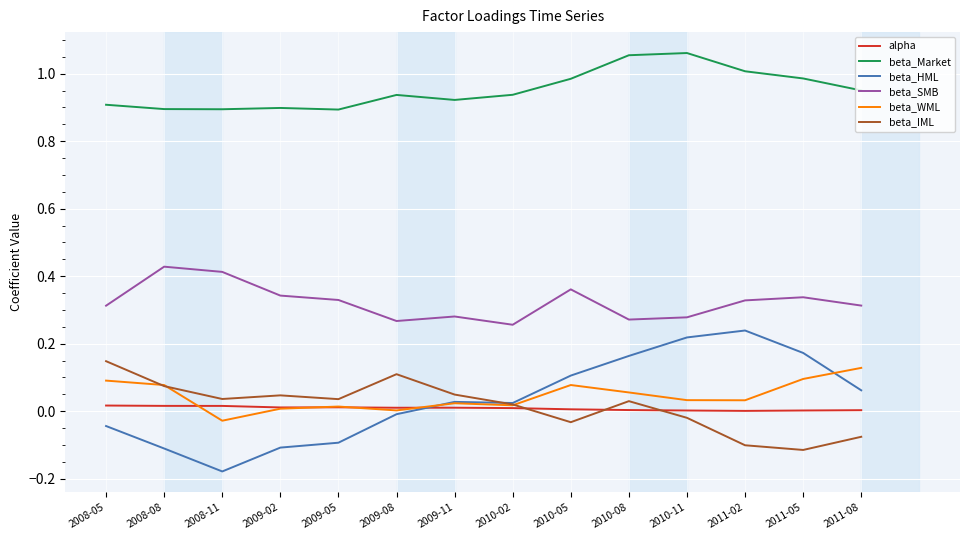

True or false: beta_SMB and beta_IML intersect in this chart.

False